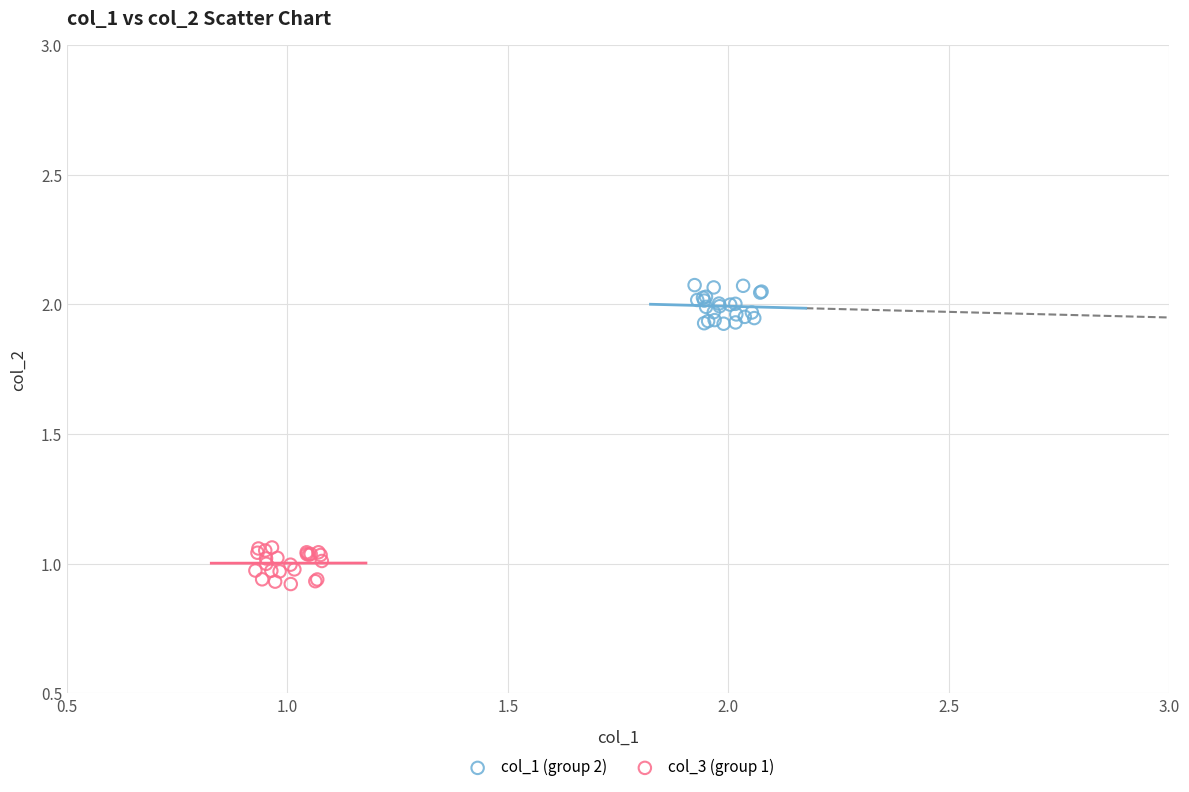

Which series reaches the maximum Y coordinate?

col_1 (group 2)